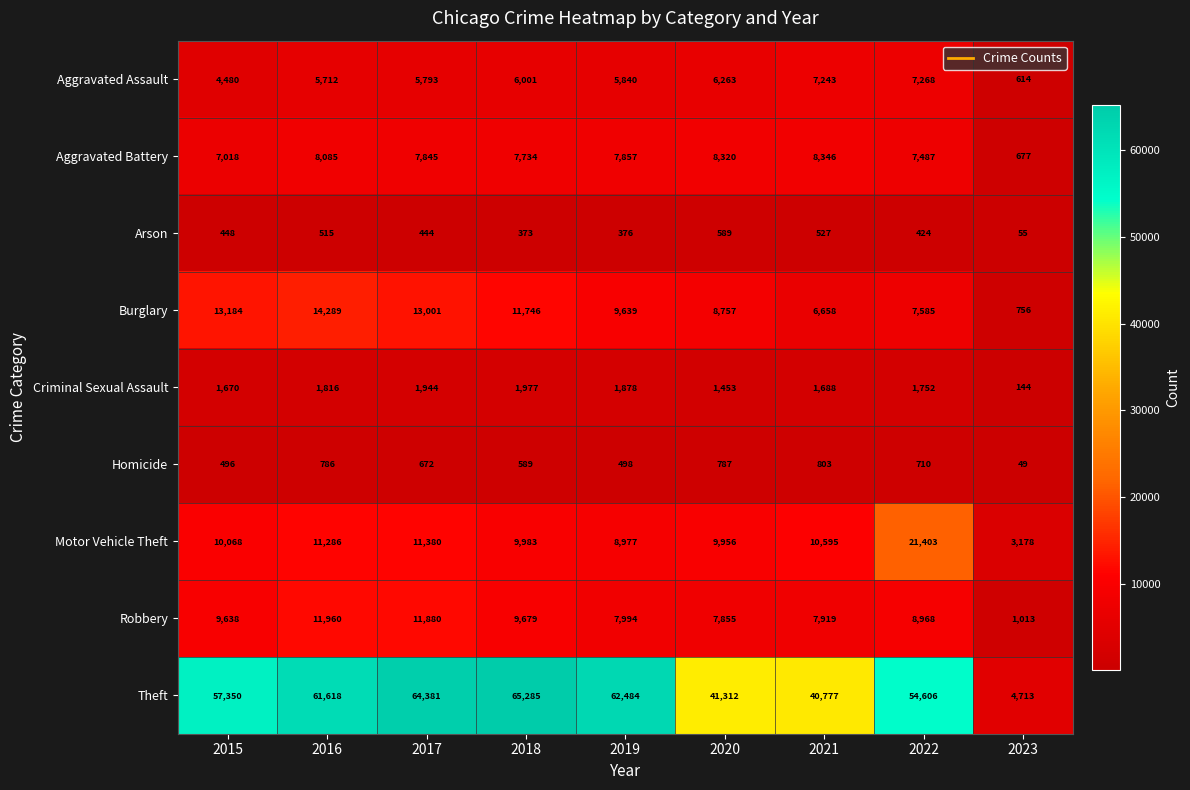

At which category is the sum across all series the highest?

2017